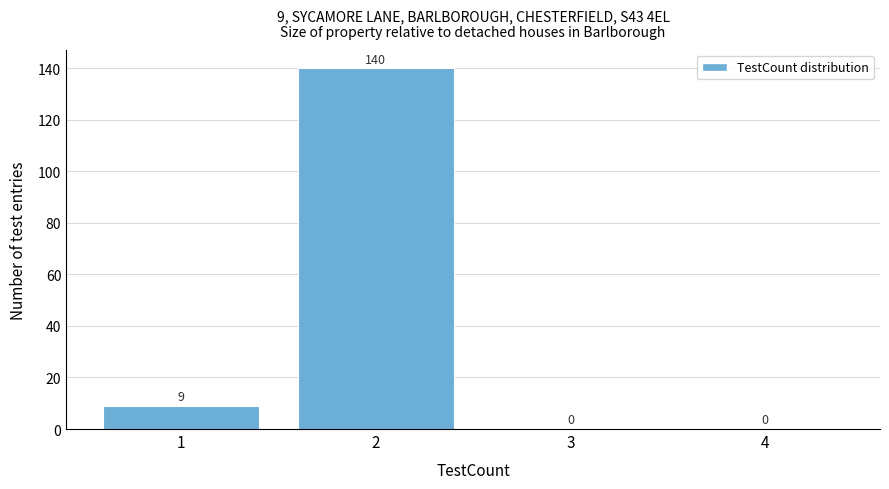

Over which range of the x-axis is the bar tallest?

1.5 to 2.5